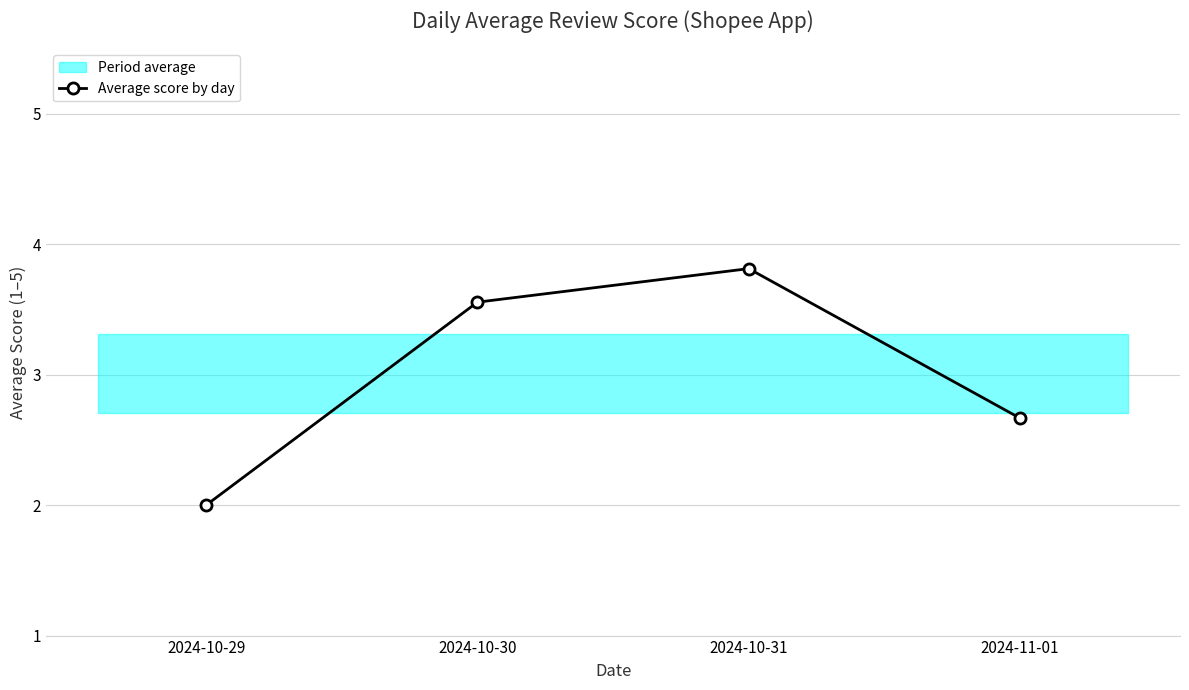

Reading left to right, transcribe all the data shown in this chart.

2024-10-29=2.0	2024-10-30=3.6	2024-10-31=3.8	2024-11-01=2.7